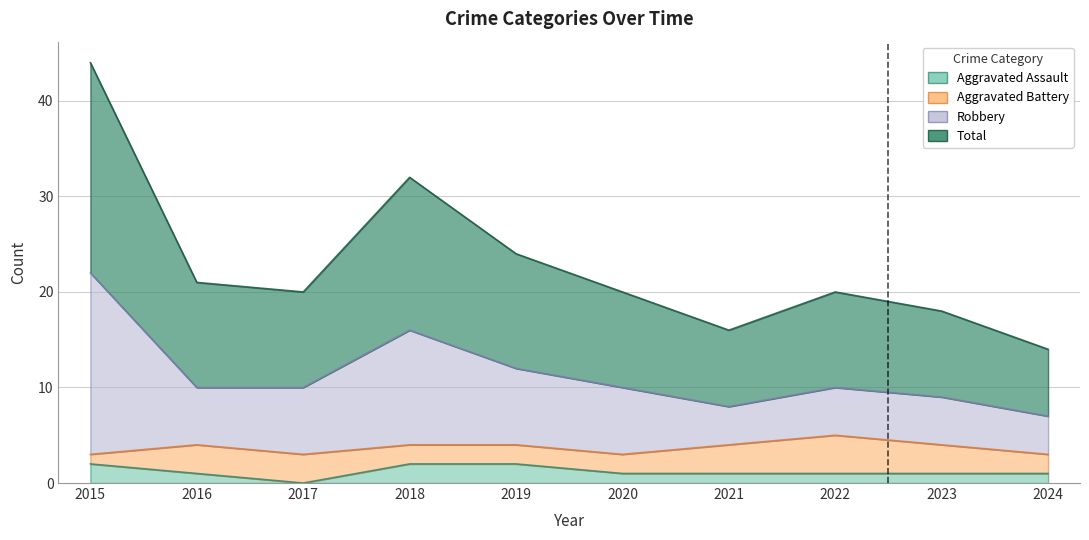

Which series changed the most between 2015 and 2018?

Total